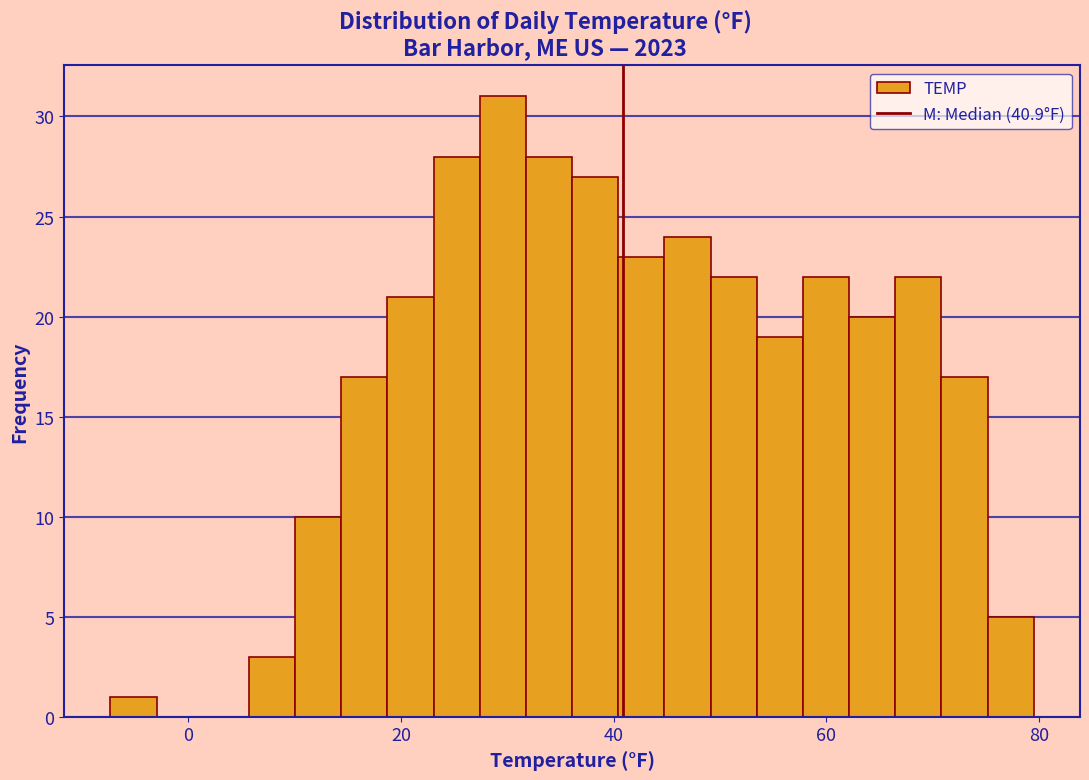

Around what value on the x-axis is the tallest bar? Give the approximate position of its centre, as read against the axis.

30